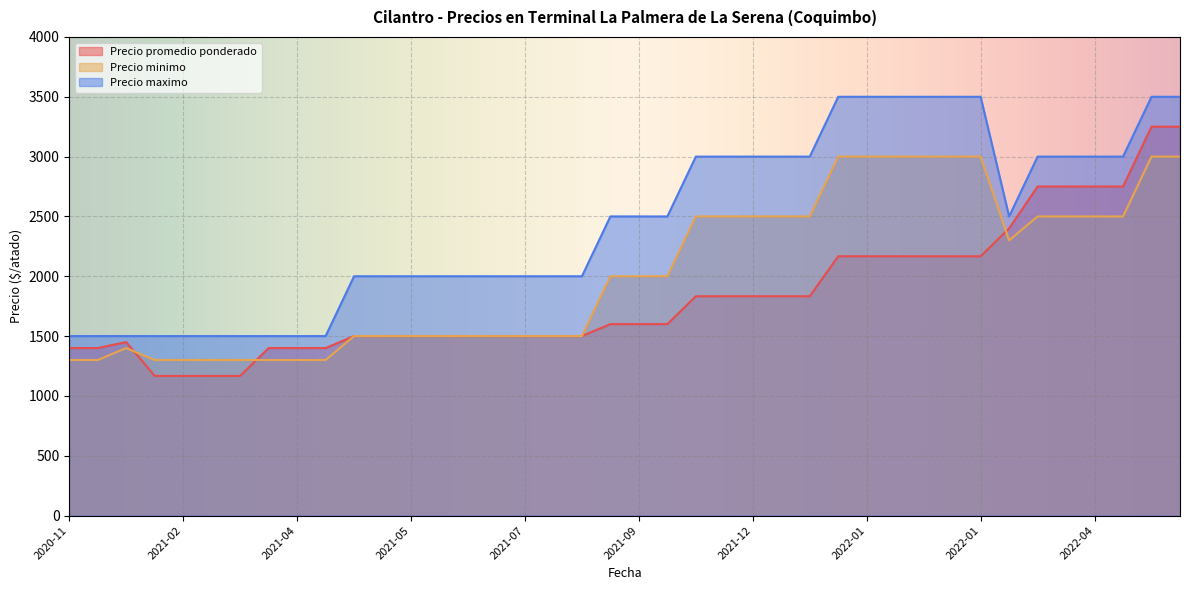

Reading left to right, list all the values displayed in this chart.

Precio promedio ponderado: 1400	1400	1450	1167	1167	1167	1167	1400	1400	1400	1500	1500	1500	1500	1500	1500	1500	1500	1500	1600	1600	1600	1833	1833	1833	1833	1833	2167	2167	2167	2167	2167	2167	2400	2750	2750	2750	2750	3250	3250
Precio minimo: 1300	1300	1400	1300	1300	1300	1300	1300	1300	1300	1500	1500	1500	1500	1500	1500	1500	1500	1500	2000	2000	2000	2500	2500	2500	2500	2500	3000	3000	3000	3000	3000	3000	2300	2500	2500	2500	2500	3000	3000
Precio maximo: 1500	1500	1500	1500	1500	1500	1500	1500	1500	1500	2000	2000	2000	2000	2000	2000	2000	2000	2000	2500	2500	2500	3000	3000	3000	3000	3000	3500	3500	3500	3500	3500	3500	2500	3000	3000	3000	3000	3500	3500